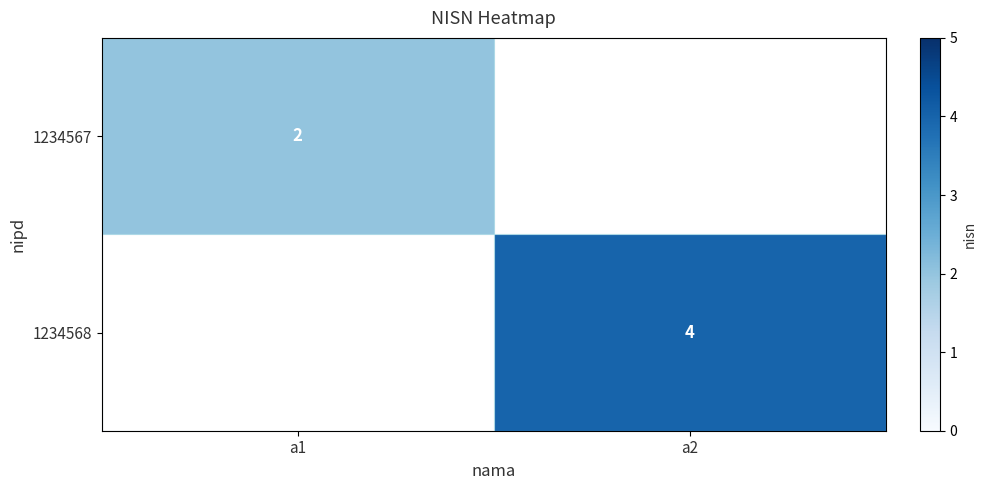

Is the value of 1234568 at a2 greater than the value of 1234567 at a1?

Yes